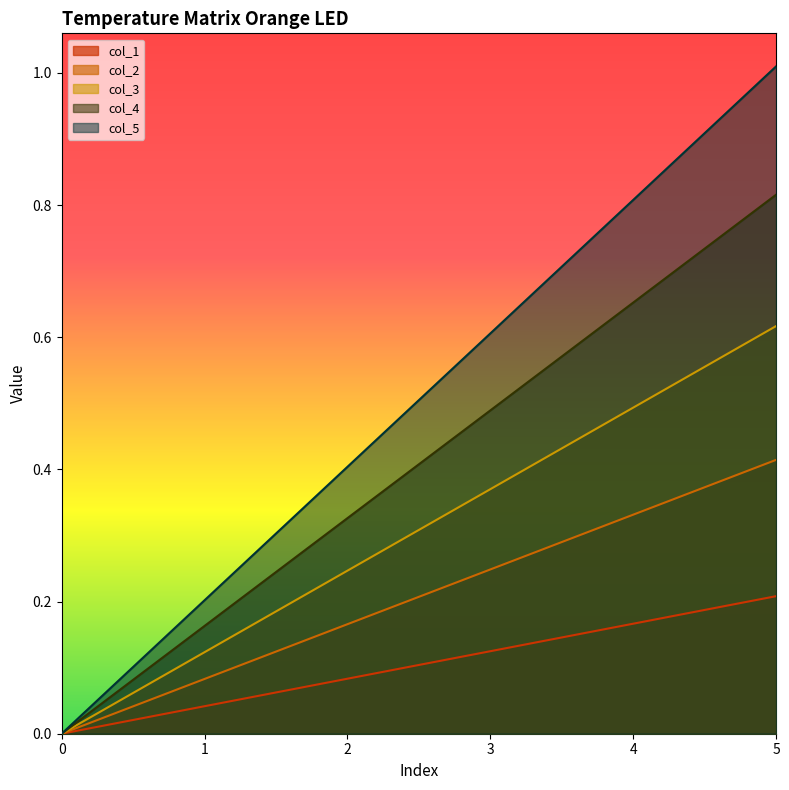

Count the number of data series in this chart.

5